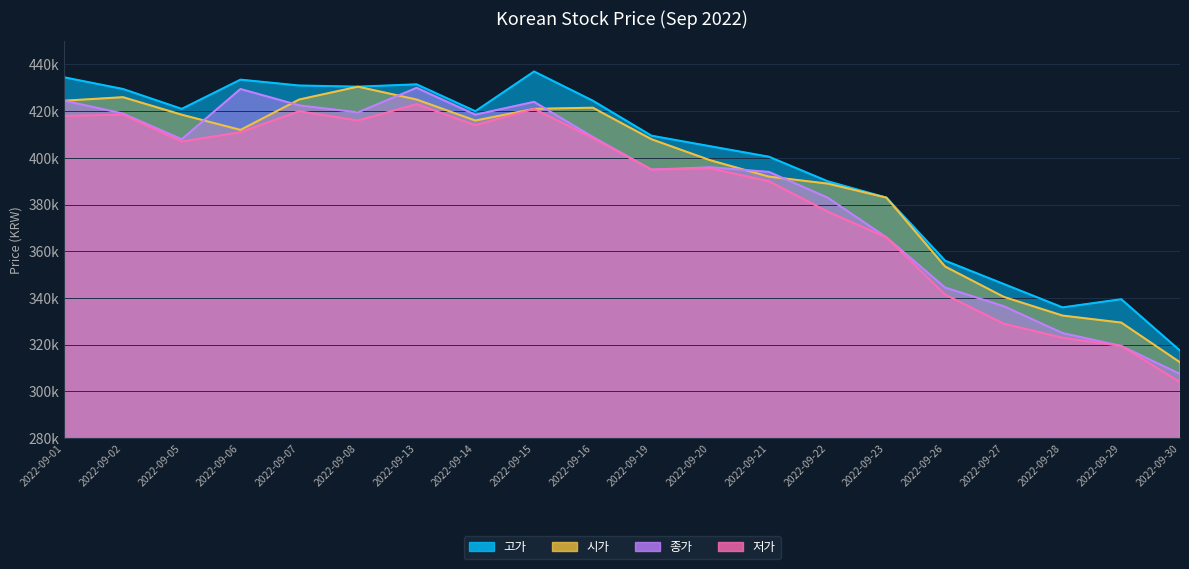

How many values in the 종가 series are below 408000?

10